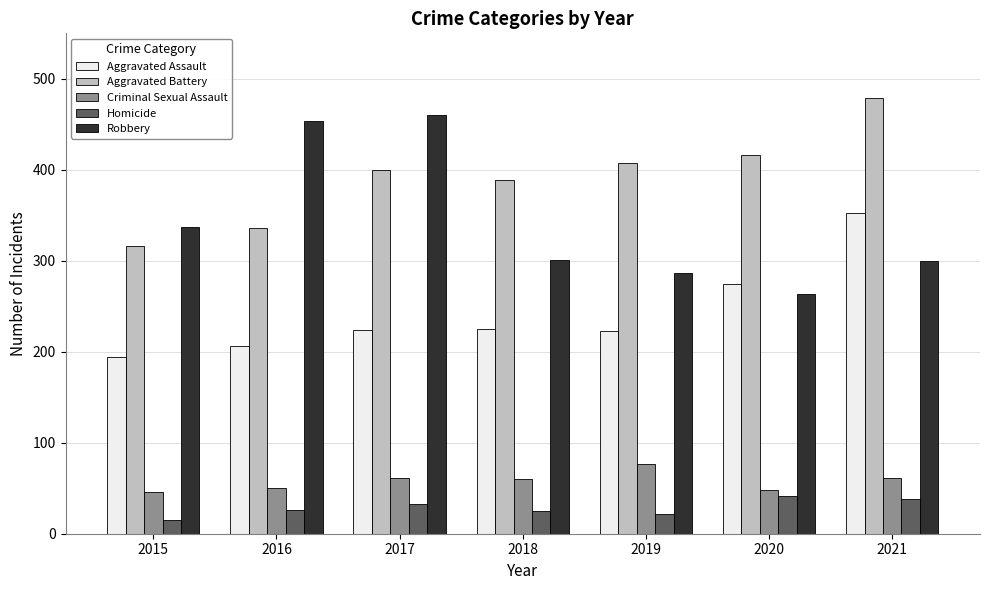

What is the minimum value shown in the chart?

15